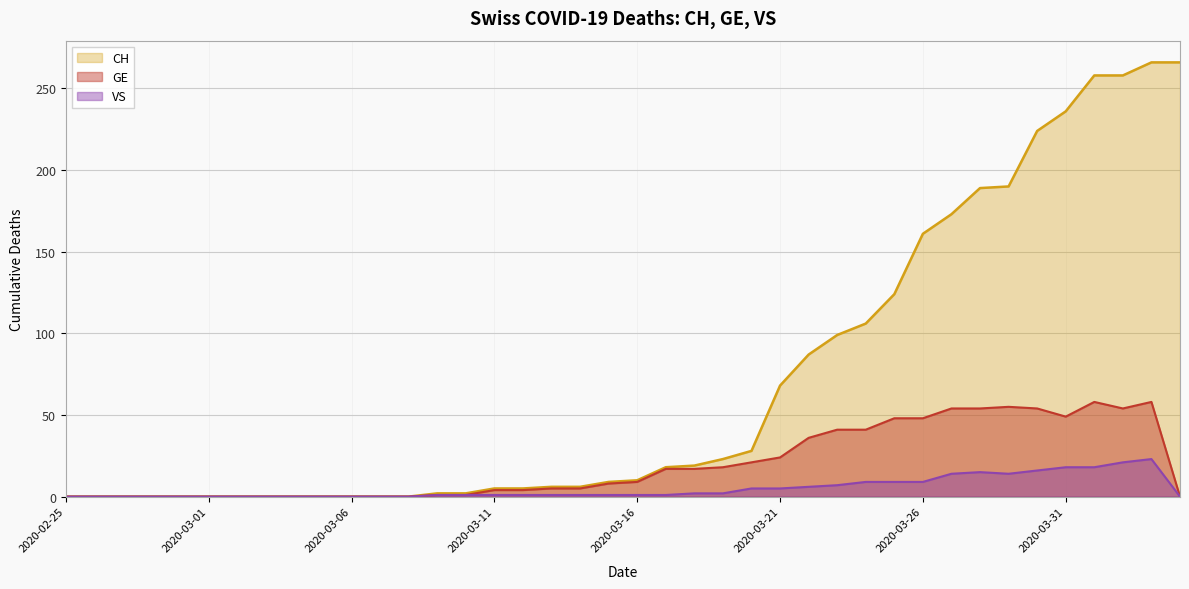

How many lines are shown in the chart?

3